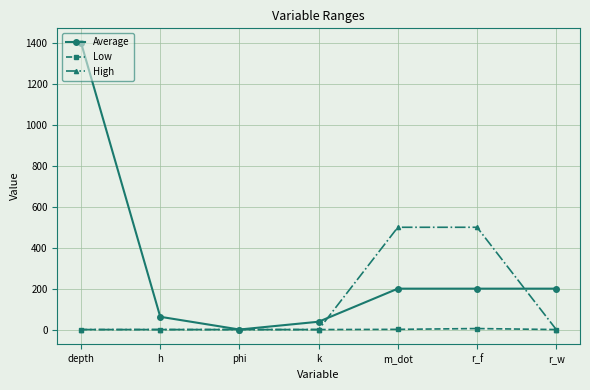

What is the label of the 4th point from the left?

k